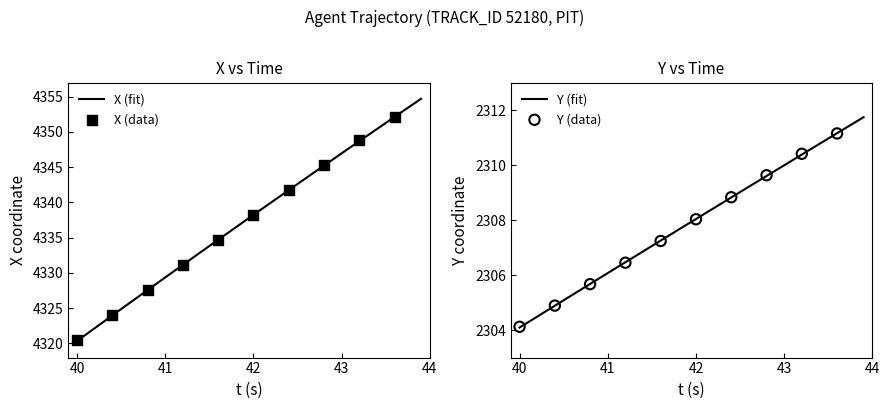

Which series contains the highest Y value?

X